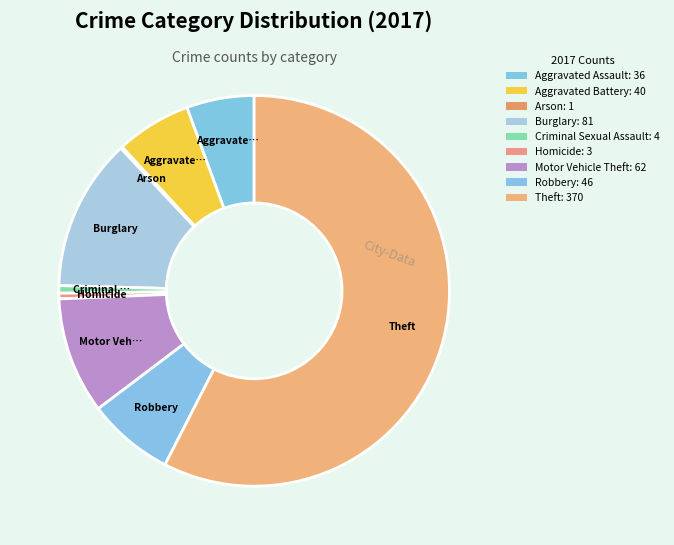

What percentage do Burglary and Theft together represent?

70.1%